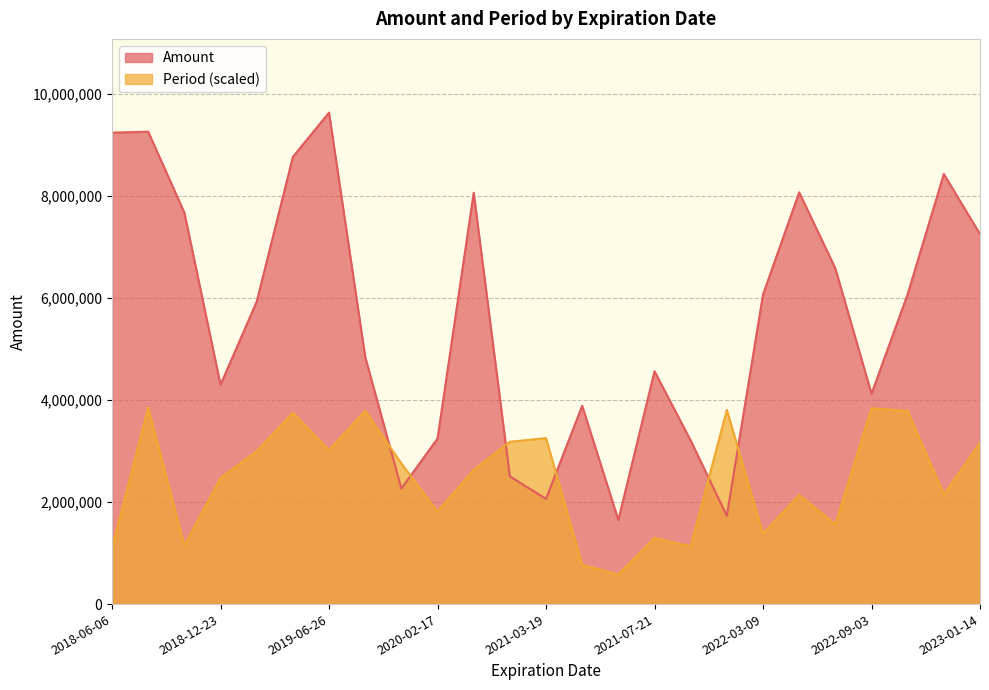

What are all the series names shown in the legend?

Amount, Period (scaled)